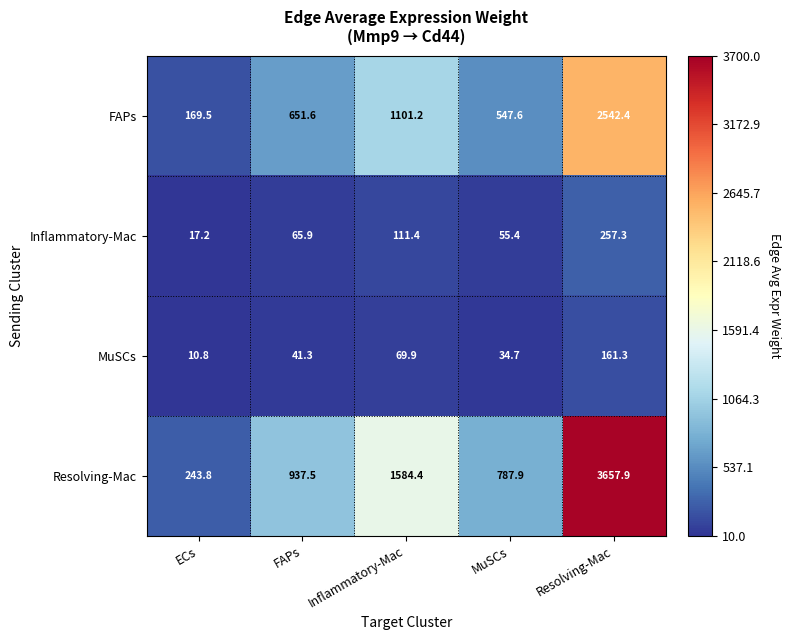

Count the number of data series in this chart.

4